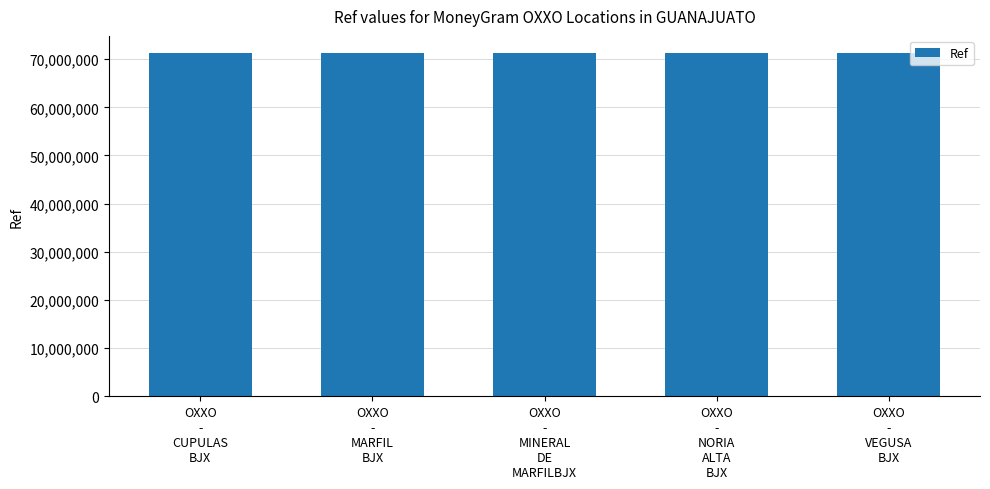

What is the label of the 5th bar from the right?

OXXO
-
CUPULAS
BJX